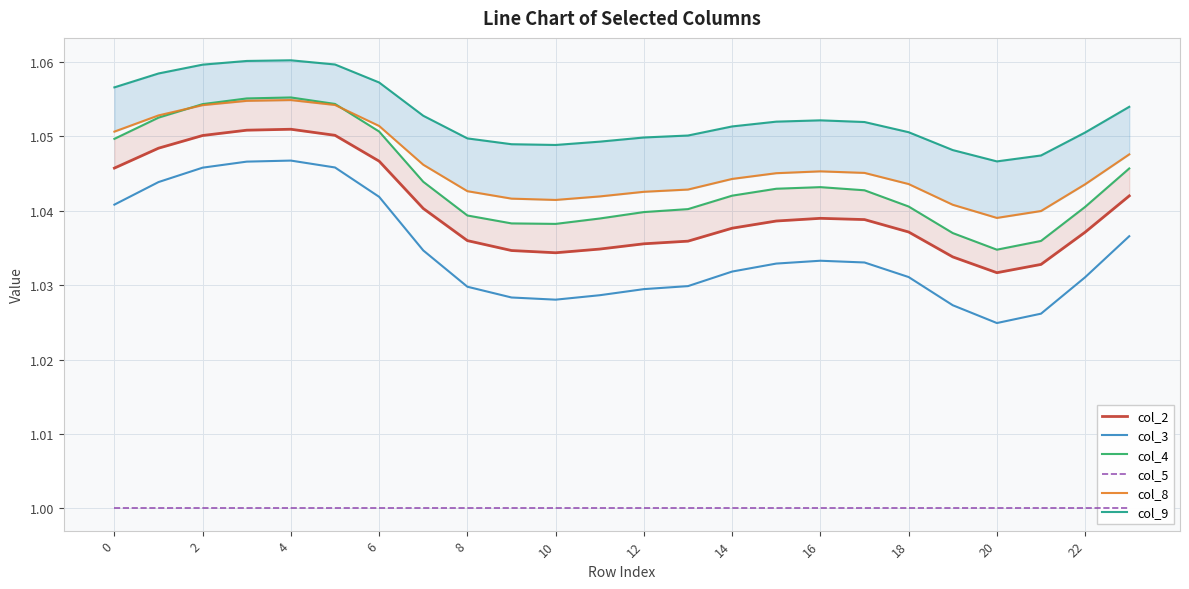

Which series has the largest range (max minus min)?

col_3